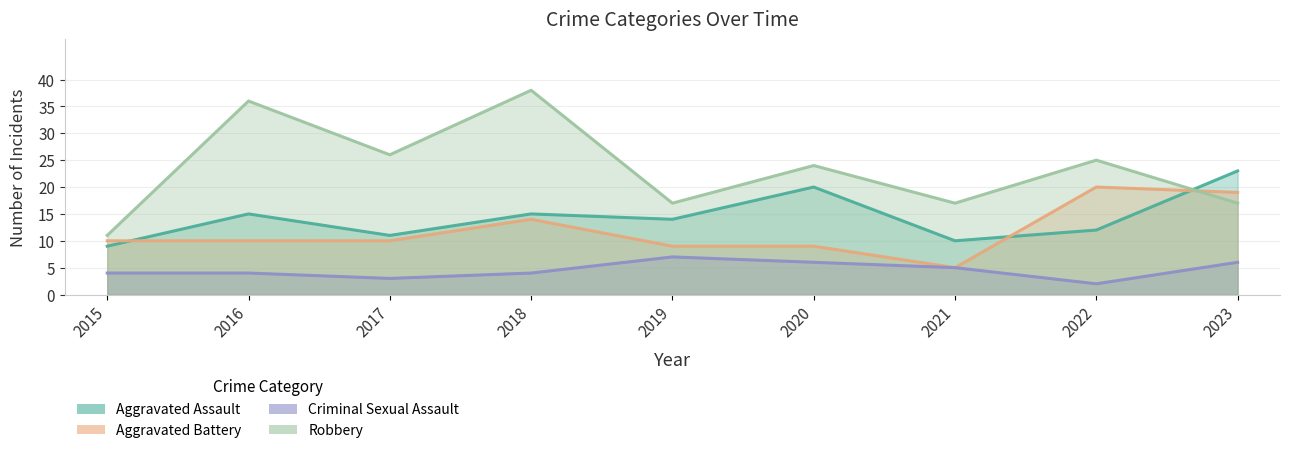

How many lines are shown in the chart?

4